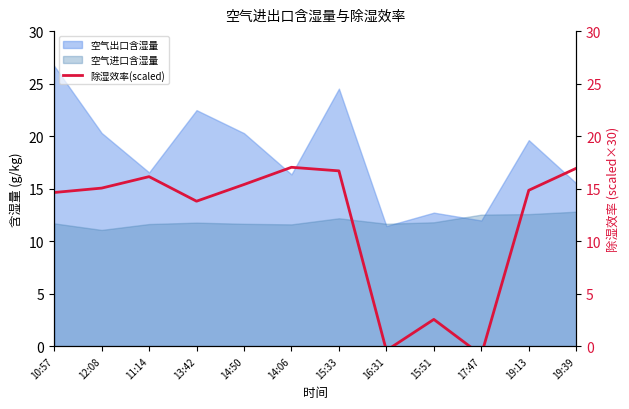

What is the smallest value displayed?

-0.8